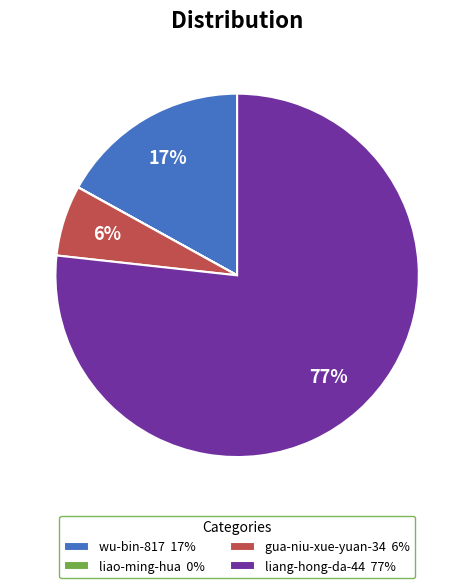

Do gua-niu-xue-yuan-34 and liang-hong-da-44 together represent more than half of the pie?

Yes